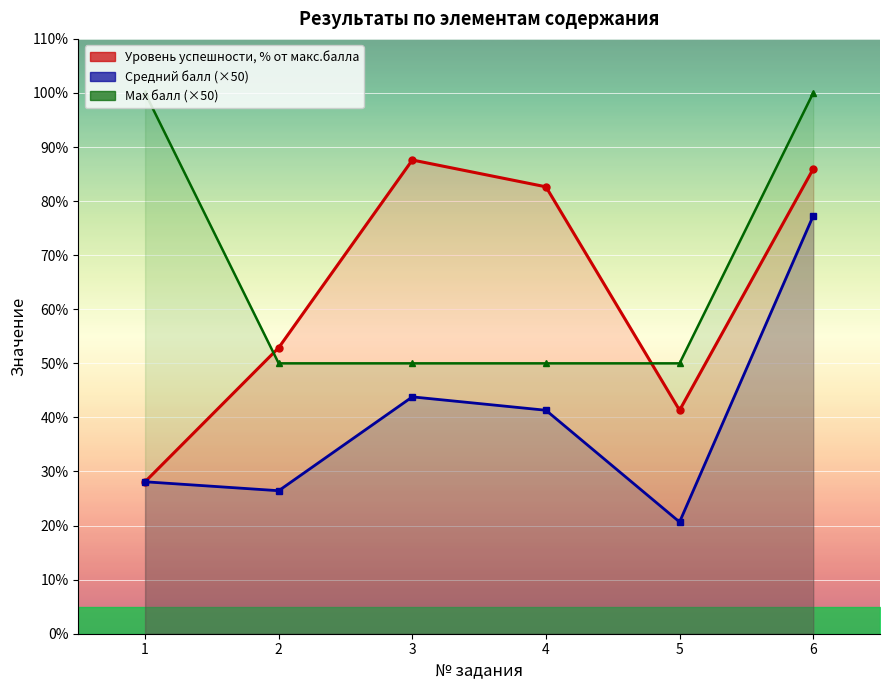

What is the total value across all series at 3?

181.4